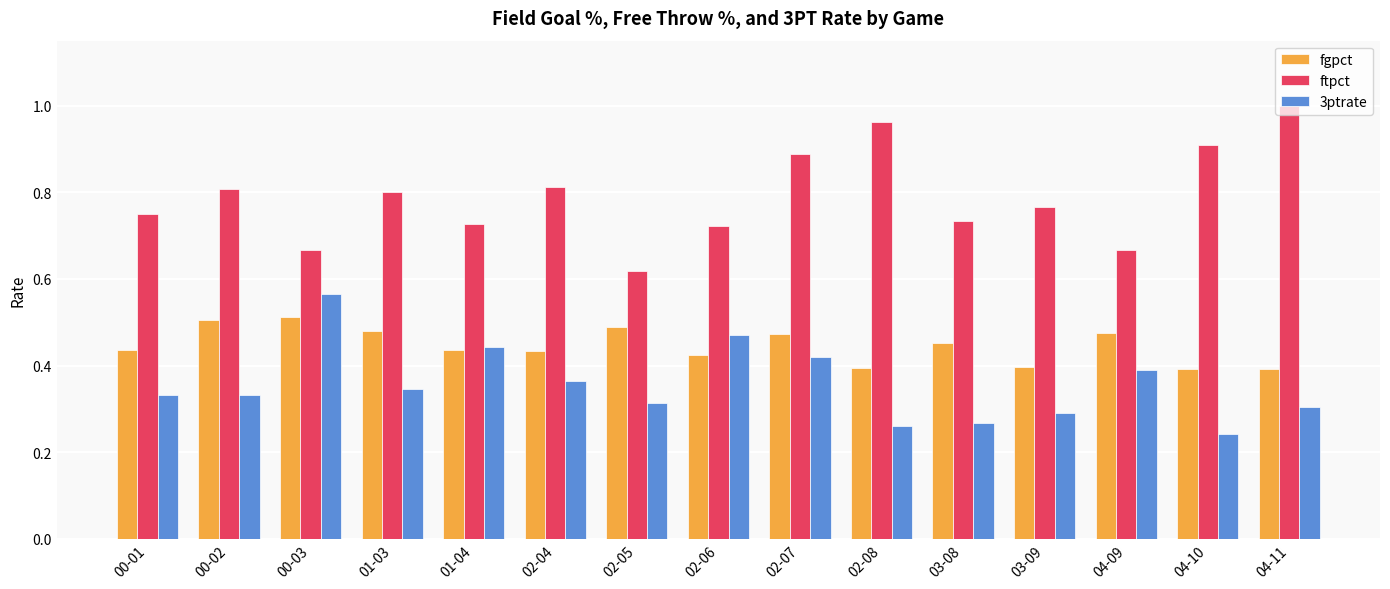

What is the sum of the ftpct values at 02-06 and 04-11?

1.7